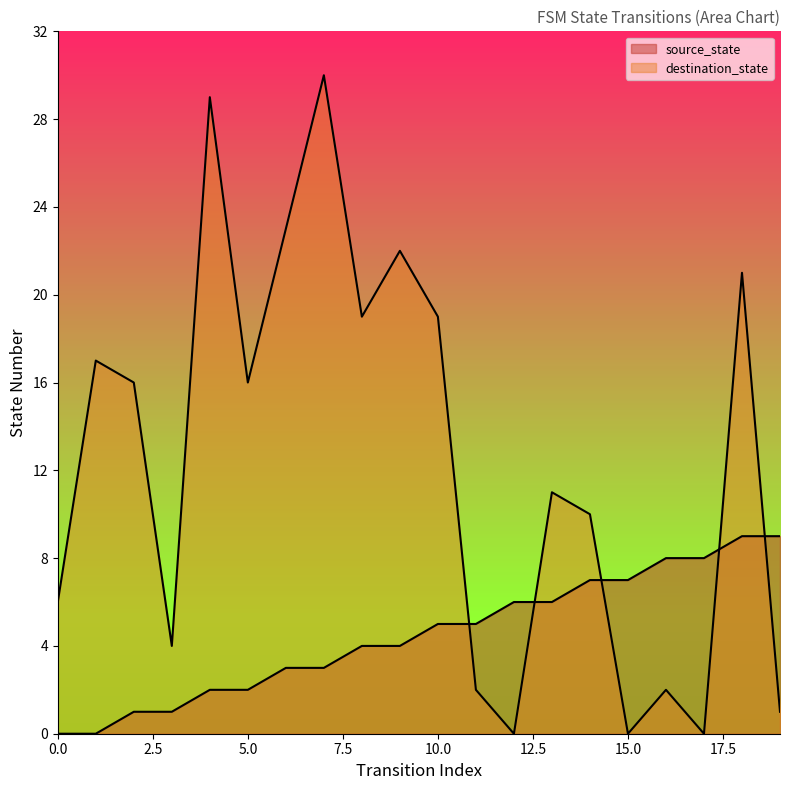

List the labels in order of destination_state value, smallest first.

12, 15, 17, 19, 11, 16, 3, 0, 14, 13, 2, 5, 1, 8, 10, 18, 9, 6, 4, 7